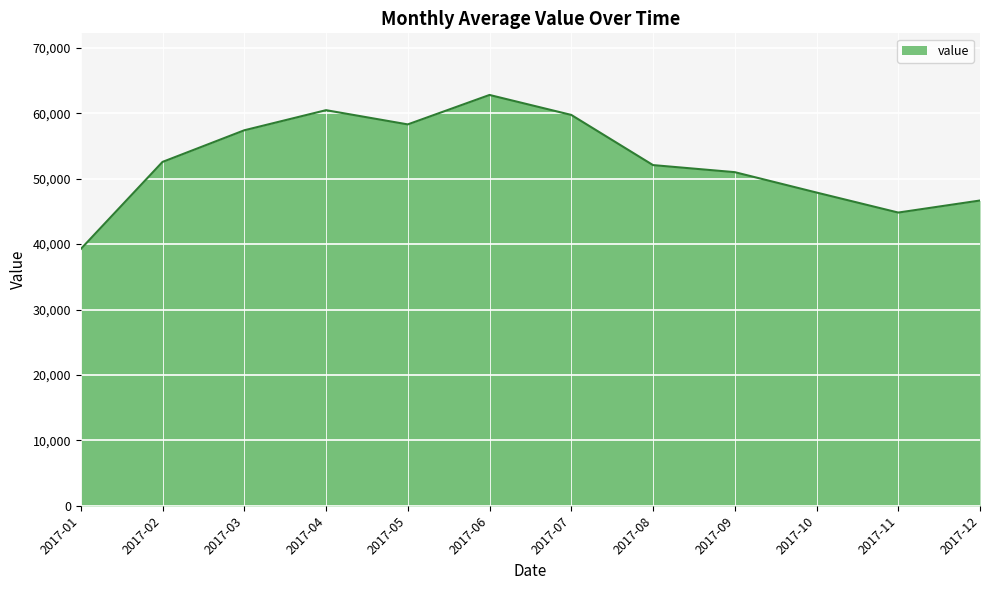

What is the change in value from 2017-03 to 2017-07?

+2350